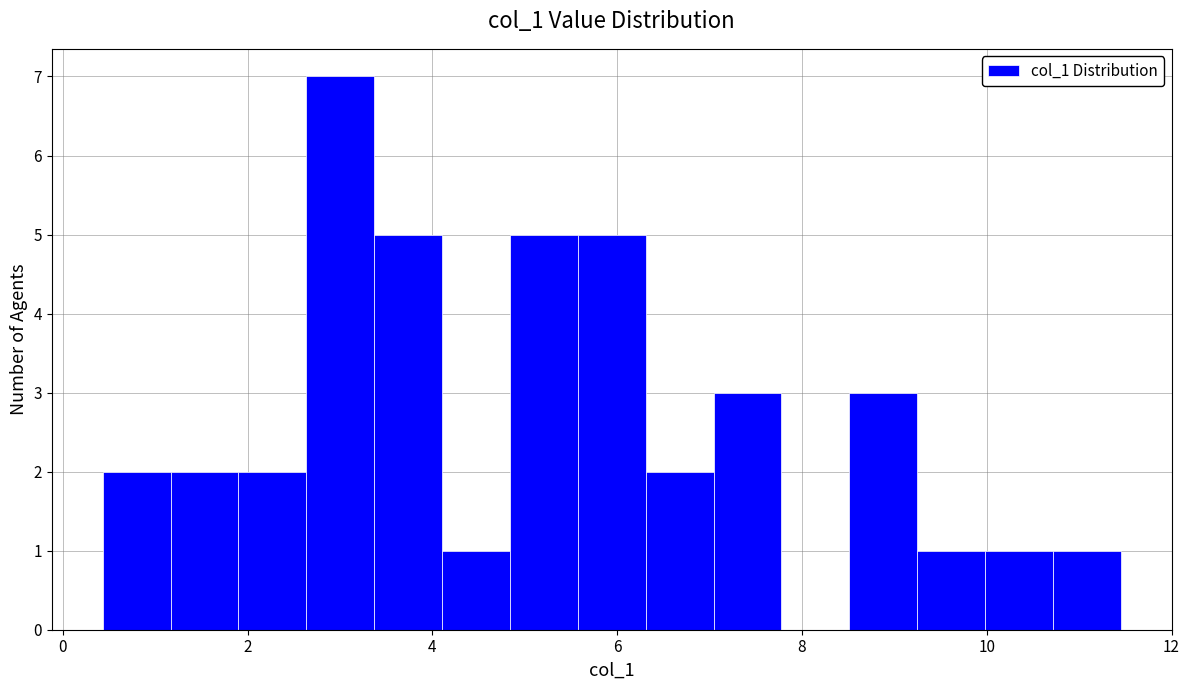

Around what value on the x-axis is the tallest bar? Give the approximate position of its centre, as read against the axis.

3.0